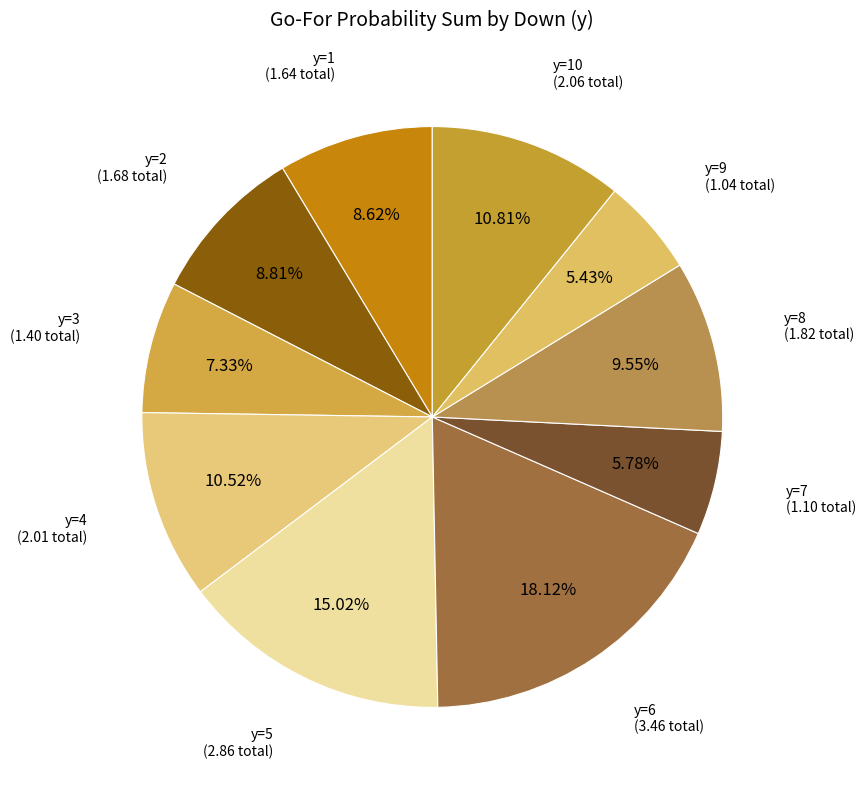

How many segments does this pie chart have?

10